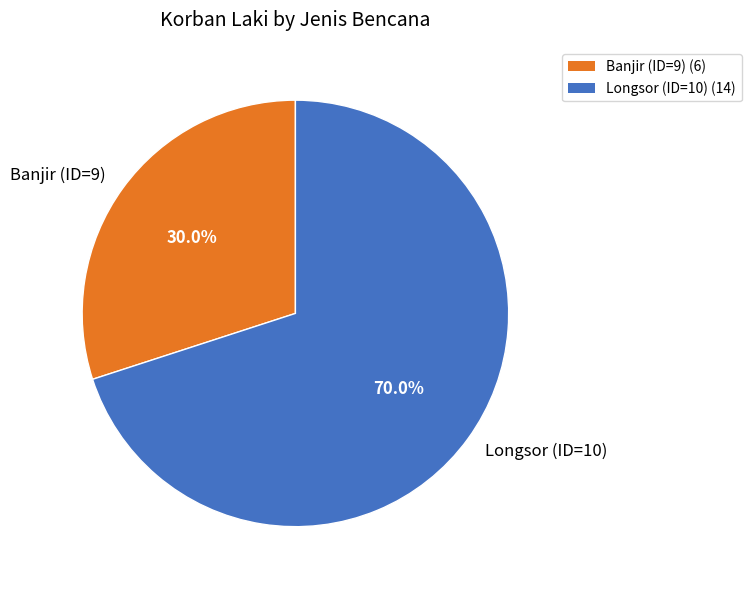

How many slices are in this pie chart?

2